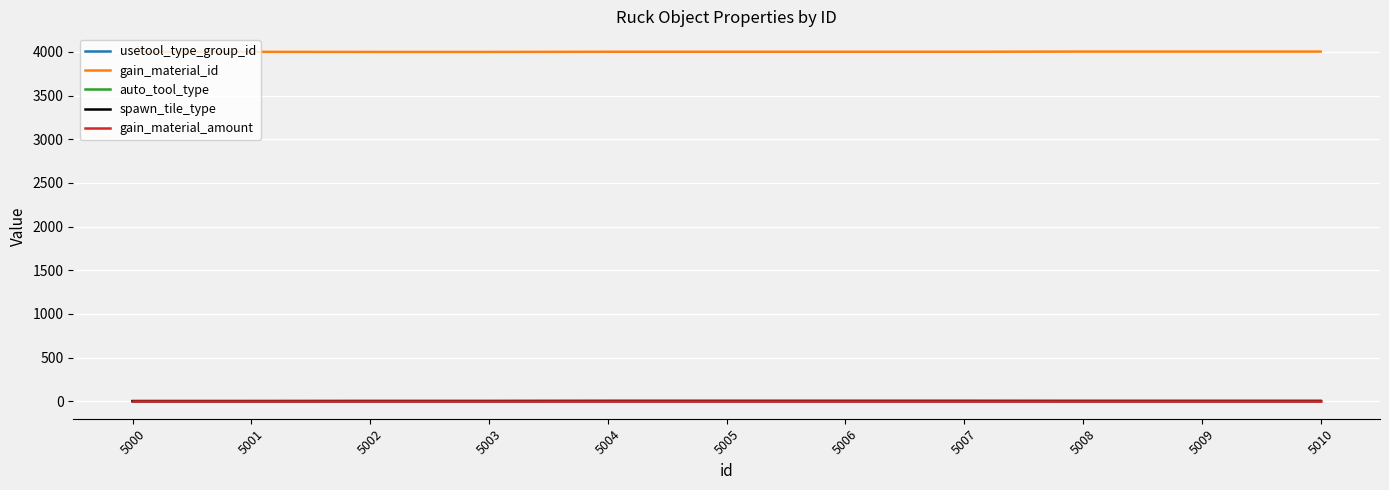

True or false: gain_material_id and gain_material_amount cross at least once.

False